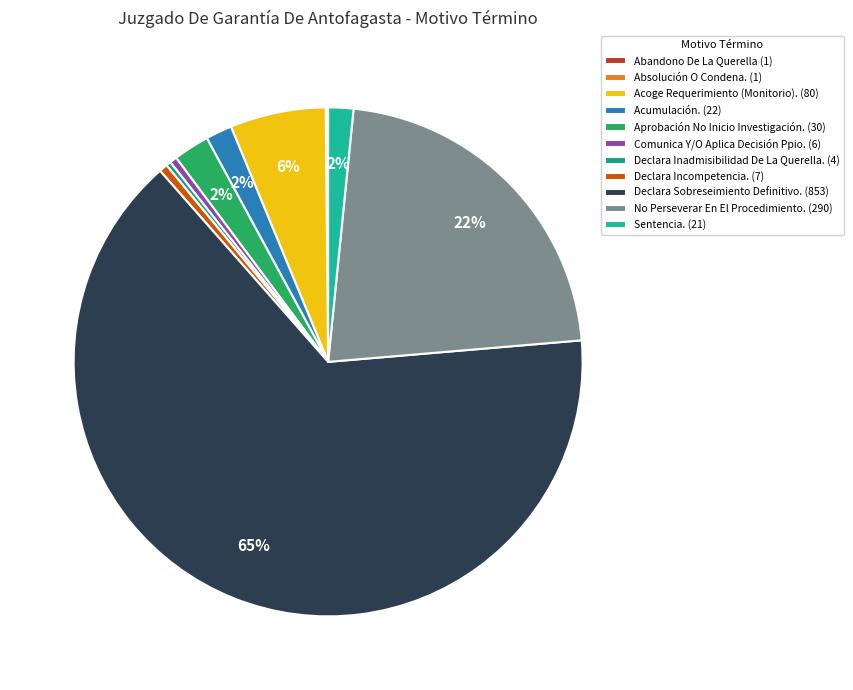

Does Comunica Y/O Aplica Decisión Ppio. represent more than half of the total?

No